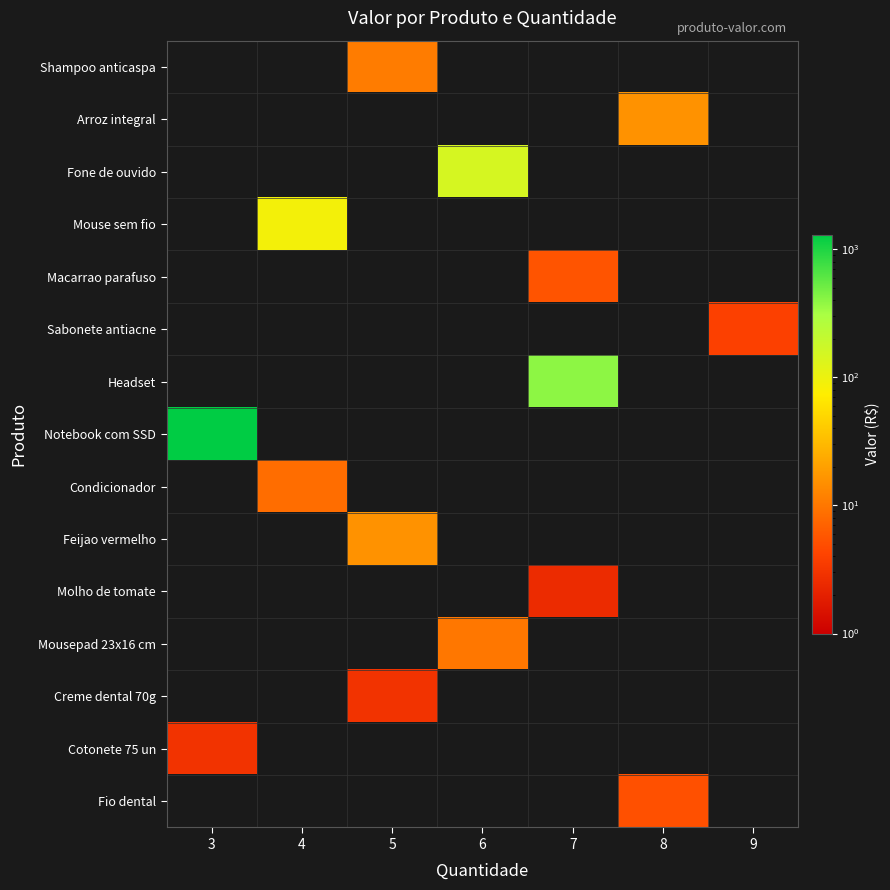

How many categories are shown in the chart?

7